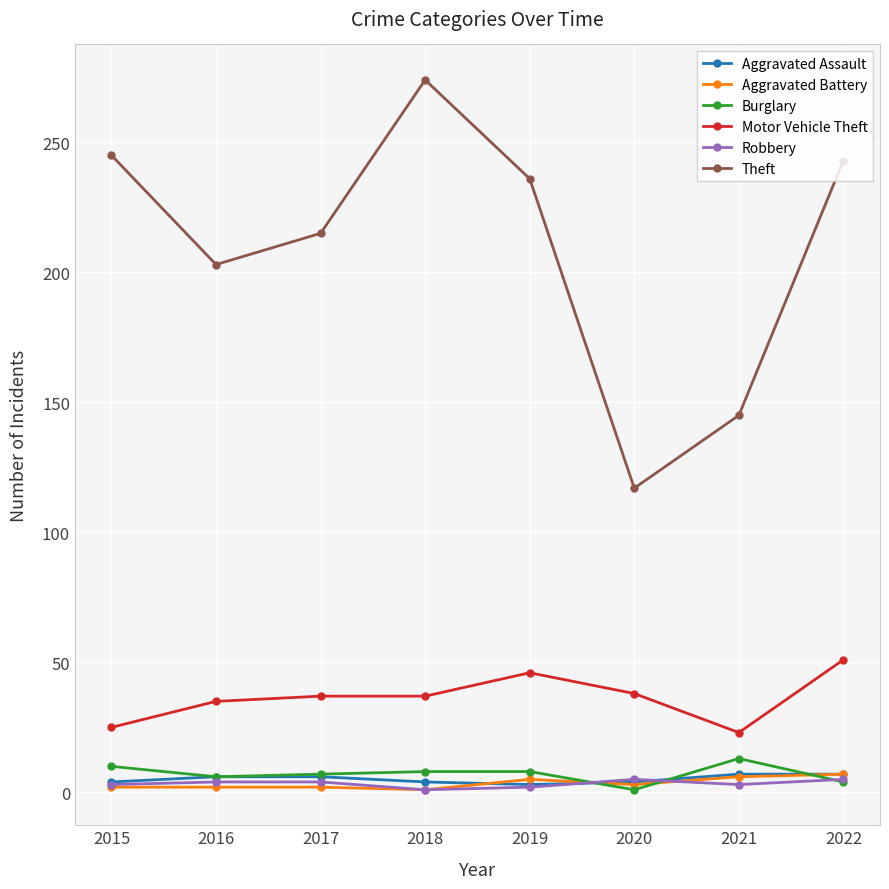

At which label does Burglary reach its peak?

2021